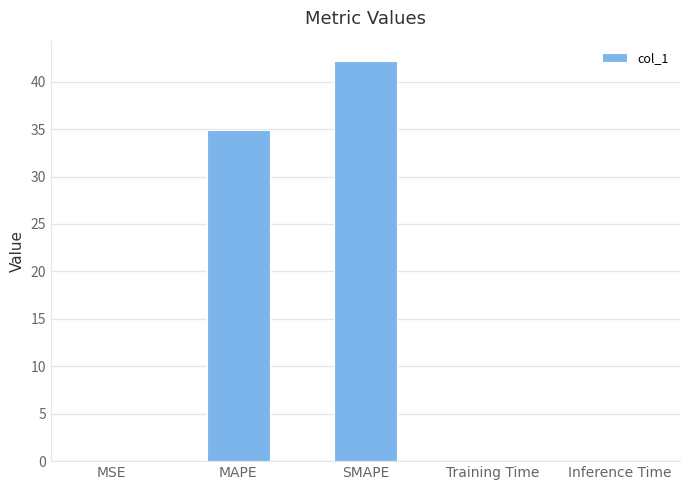

What is the sum of the values at MAPE and SMAPE?

77.1